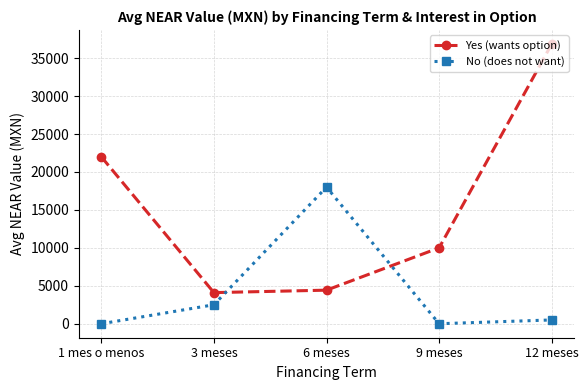

What is the label of the 5th point from the right?

1 mes o menos